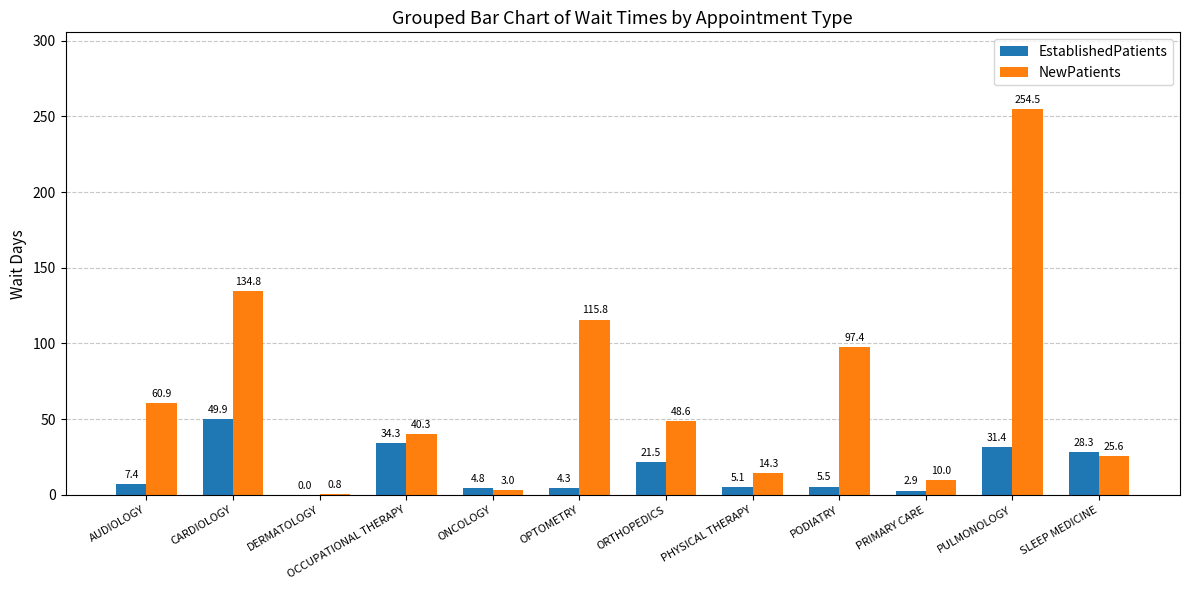

Which series has the largest total across all categories?

NewPatients